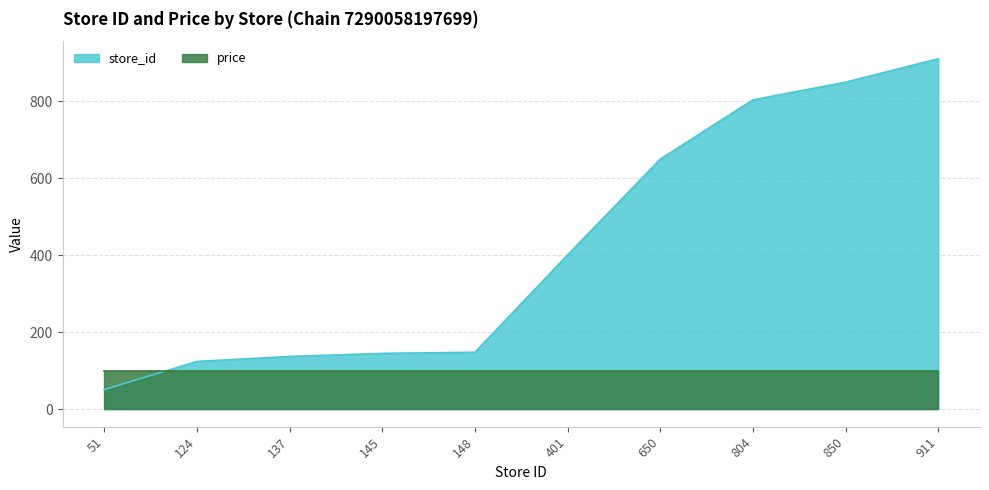

True or false: the data shows 148 at 148.

True